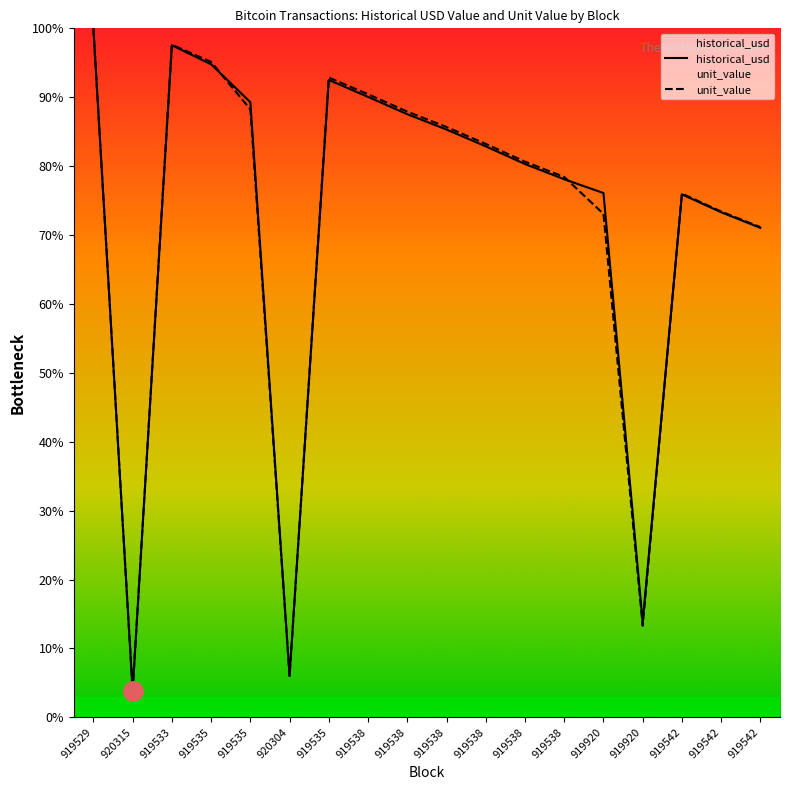

Between 920304 and 920315, which is larger?

920304